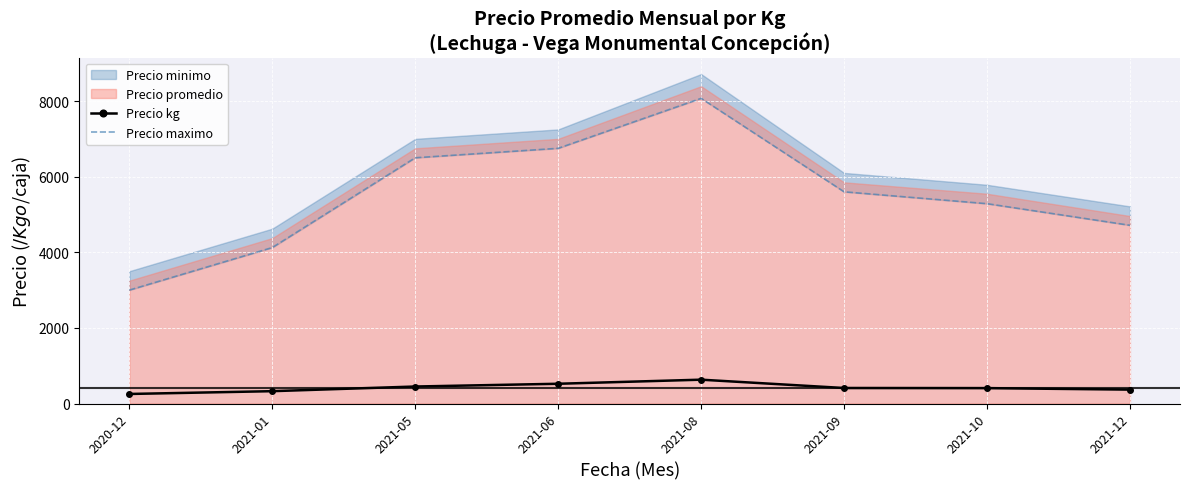

Is it true that Precio kg equals 68.8 at 2021-01?

False